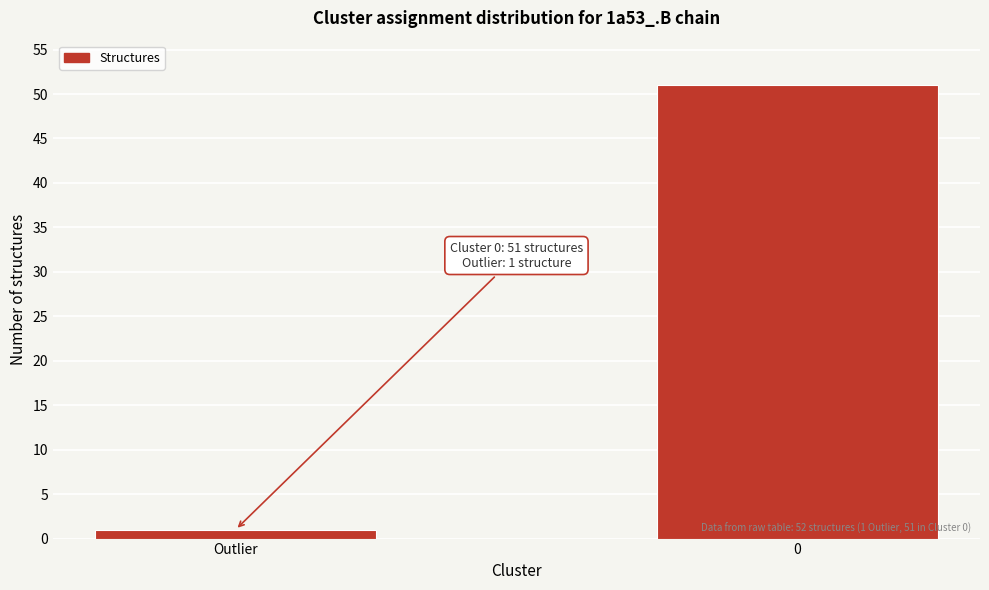

Reading left to right, transcribe all the data shown in this chart.

Outlier=1	0=51